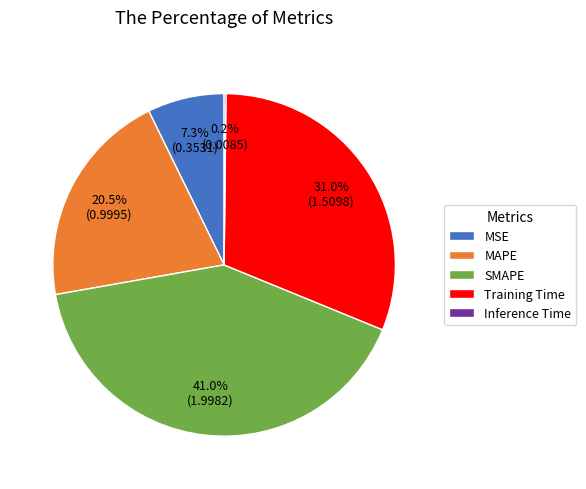

To the nearest percent, what percentage of the pie is MSE?

7%